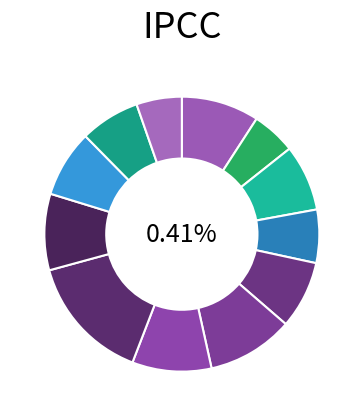

Count the number of slices in the pie.

12